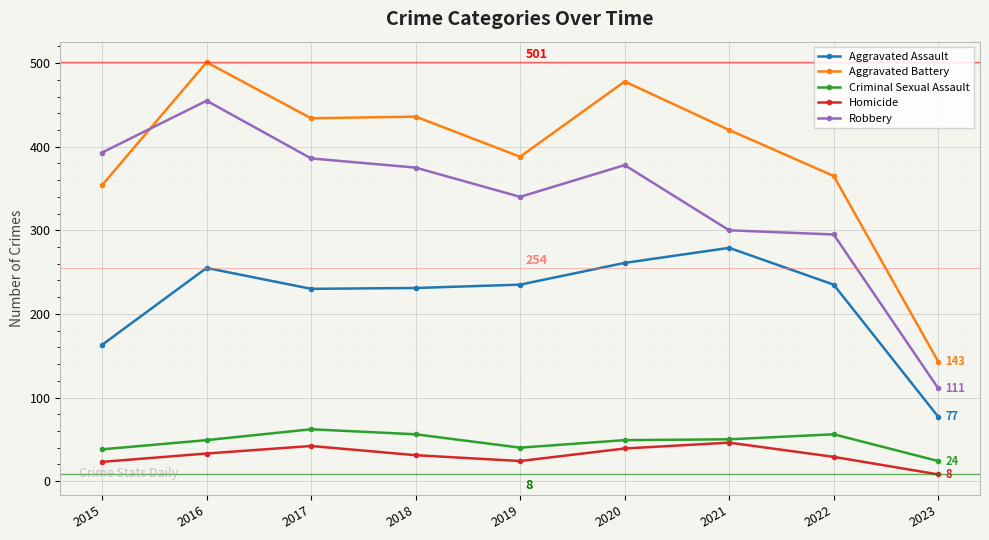

At which category does Robbery reach its first local peak?

2016